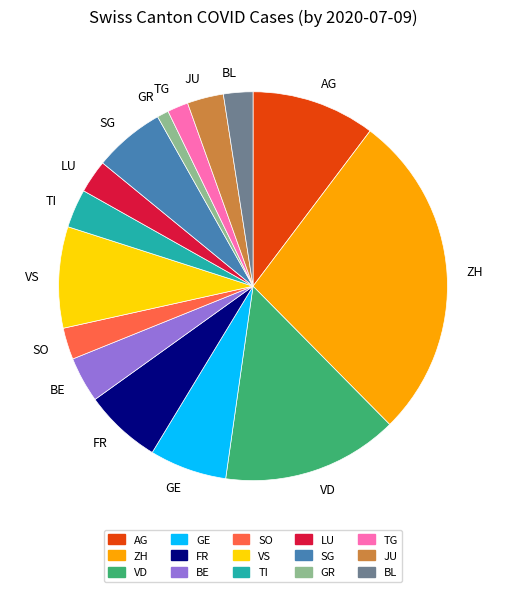

Combined, do BL and FR account for over 50%?

No